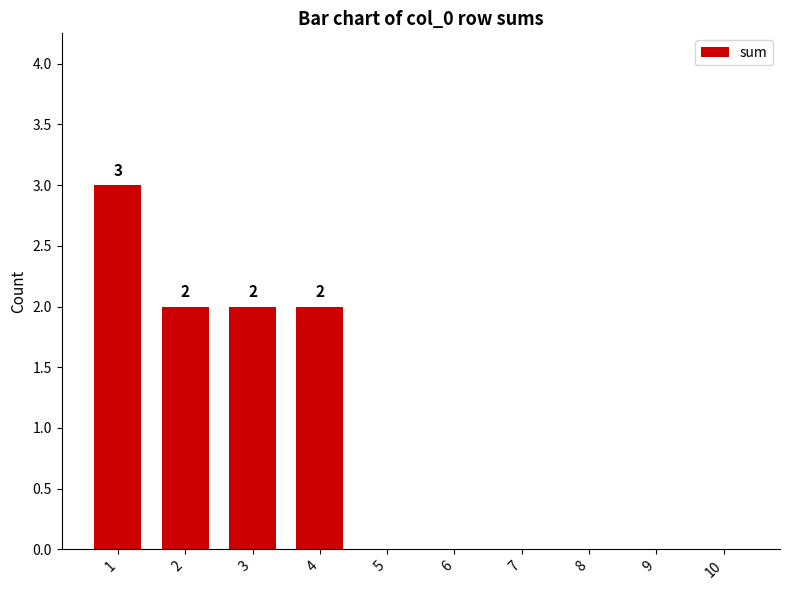

The value at 4 is 3. True or false?

False